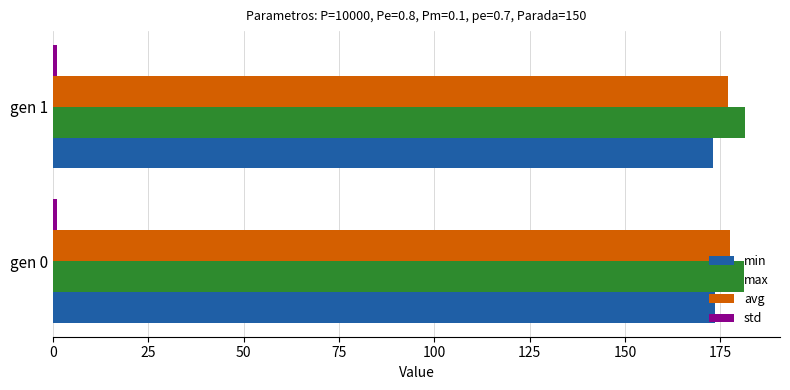

The value of avg at gen 1 is 177.0. True or false?

True